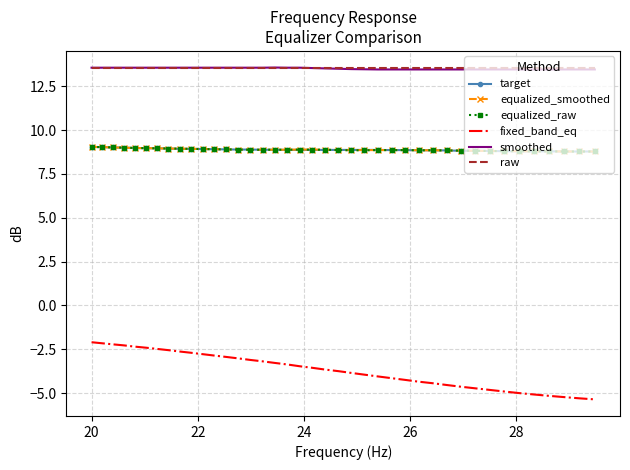

True or false: fixed_band_eq and equalized_raw cross at least once.

False